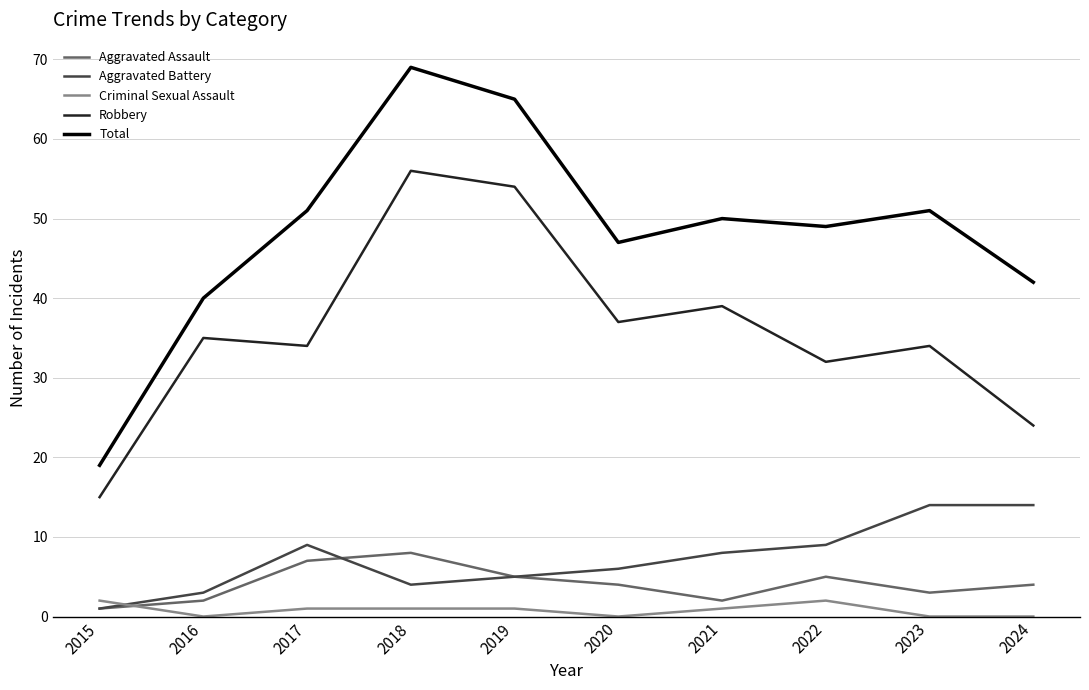

How many interior local peaks does the Total series have?

3